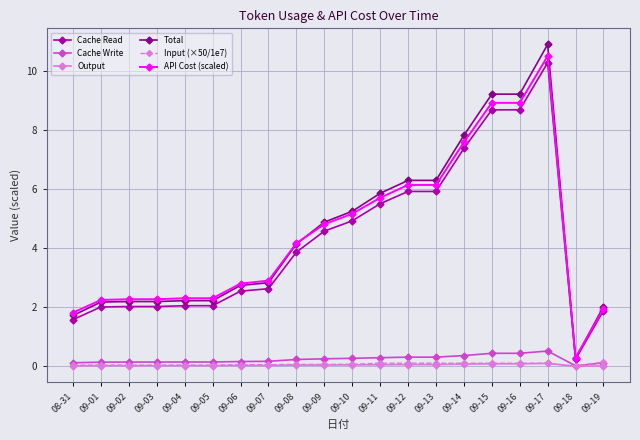

How many categories are shown in the chart?

20